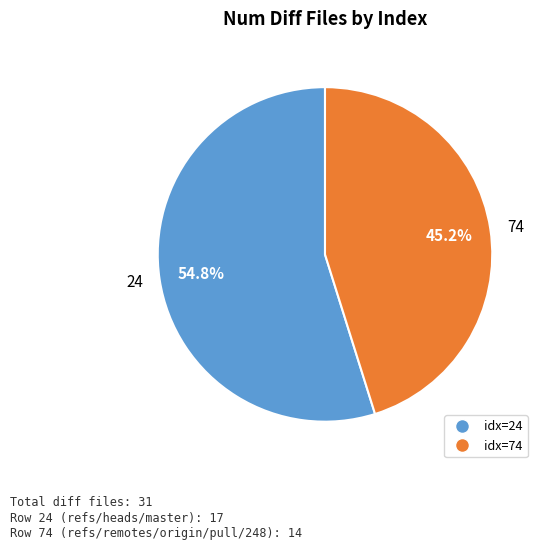

What is the majority slice?

24